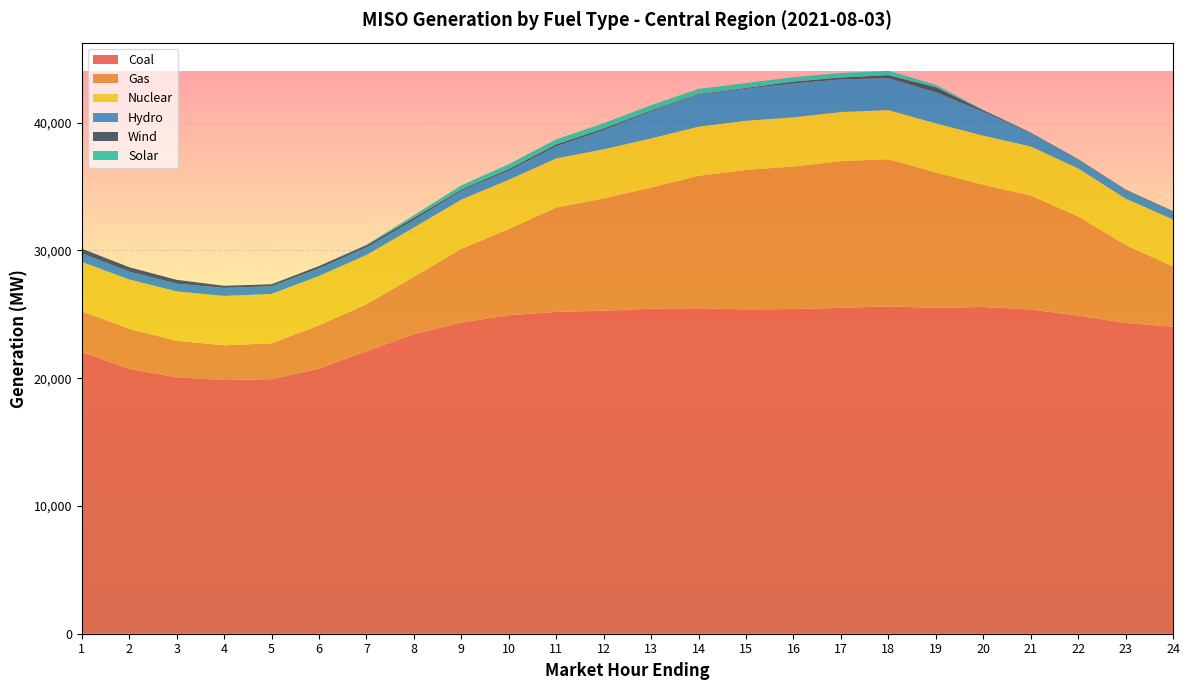

Reading left to right, extract all data points from this chart.

Coal: 1=22054.6	2=20735.3	3=20075.2	4=19856.5	5=19927.9	6=20751.6	7=22129.1	8=23456.5	9=24360.6	10=24934.9	11=25190.4	12=25288.5	13=25447.1	14=25484.9	15=25391.0	16=25418.2	17=25508.2	18=25626.7	19=25512.9	20=25580.6	21=25389.1	22=24902.4	23=24330.3	24=24032.7
Gas: 1=3191.5	2=3132.8	3=2859.8	4=2720.6	5=2809.4	6=3391.6	7=3658.4	8=4483.8	9=5766.5	10=6745.3	11=8166.8	12=8785.5	13=9479.2	14=10361.4	15=10917.5	16=11153.6	17=11483.3	18=11515.2	19=10597.2	20=9562.3	21=8910.0	22=7759.1	23=6102.0	24=4717.8
Nuclear: 1=3863.0	2=3863.6	3=3865.4	4=3868.2	5=3865.1	6=3863.4	7=3863.7	8=3861.9	9=3858.3	10=3856.6	11=3852.6	12=3850.2	13=3848.6	14=3848.6	15=3849.6	16=3849.1	17=3846.9	18=3848.6	19=3845.6	20=3848.5	21=3847.3	22=3767.2	23=3631.2	24=3681.6
Hydro: 1=666.3	2=614.5	3=601.9	4=626.0	5=596.8	6=587.4	7=590.2	8=580.7	9=693.8	10=709.1	11=950.2	12=1511.7	13=2111.4	14=2508.3	15=2507.9	16=2658.7	17=2554.8	18=2499.3	19=2431.8	20=1868.5	21=1036.6	22=674.0	23=672.6	24=586.1
Wind: 1=367.8	2=342.9	3=301.4	4=167.7	5=159.9	6=188.7	7=174.1	8=188.5	9=95.8	10=130.1	11=149.2	12=119.2	13=78.7	14=51.5	15=61.8	16=142.4	17=148.6	18=241.5	19=397.6	20=121.0	21=47.4	22=49.2	23=42.3	24=59.7
Solar: 1=0.0	2=0.1	3=0.1	4=0.0	5=0.0	6=0.0	7=36.2	8=190.3	9=329.1	10=380.1	11=393.3	12=408.9	13=412.2	14=395.4	15=377.4	16=347.3	17=347.2	18=337.9	19=189.9	20=36.8	21=0.2	22=0.0	23=0.0	24=0.0